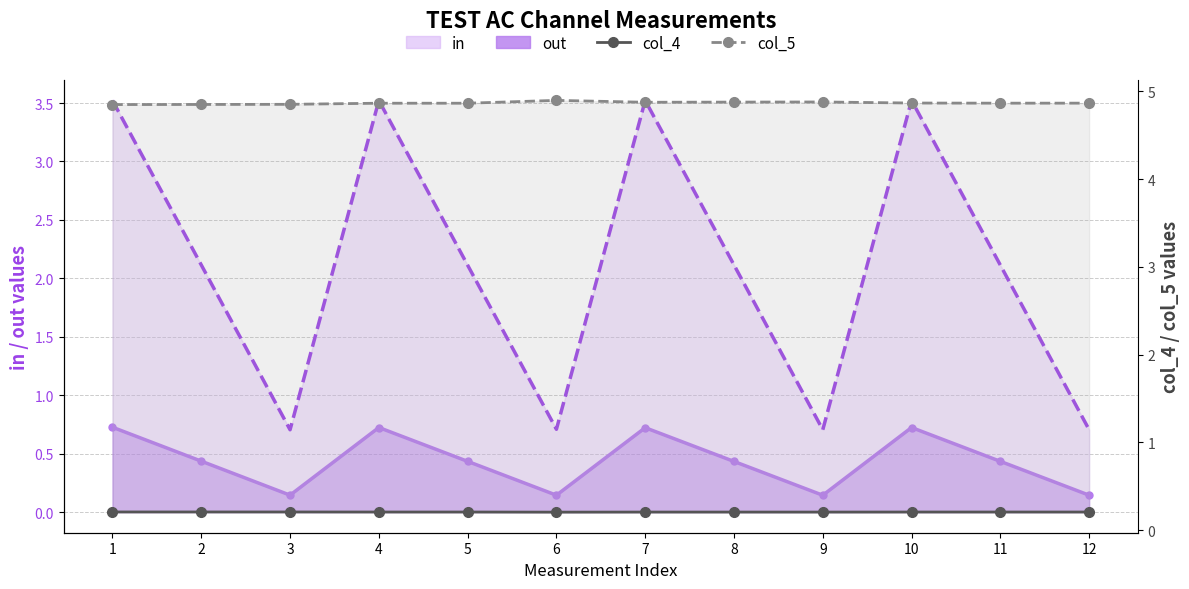

Reading right to left, extract all data points from this chart.

out: 0.1	0.4	0.7	0.1	0.4	0.7	0.1	0.4	0.7	0.1	0.4	0.7
in: 0.7	2.1	3.5	0.7	2.1	3.5	0.7	2.1	3.5	0.7	2.1	3.5
col_4: 0.2	0.2	0.2	0.2	0.2	0.2	0.2	0.2	0.2	0.2	0.2	0.2
col_5: 4.9	4.9	4.9	4.9	4.9	4.9	4.9	4.9	4.9	4.9	4.8	4.8